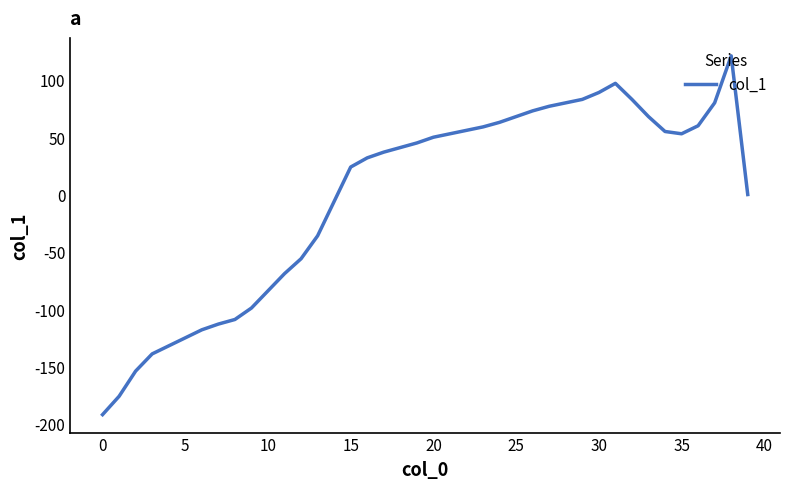

What is the minimum value shown in the chart?

-192